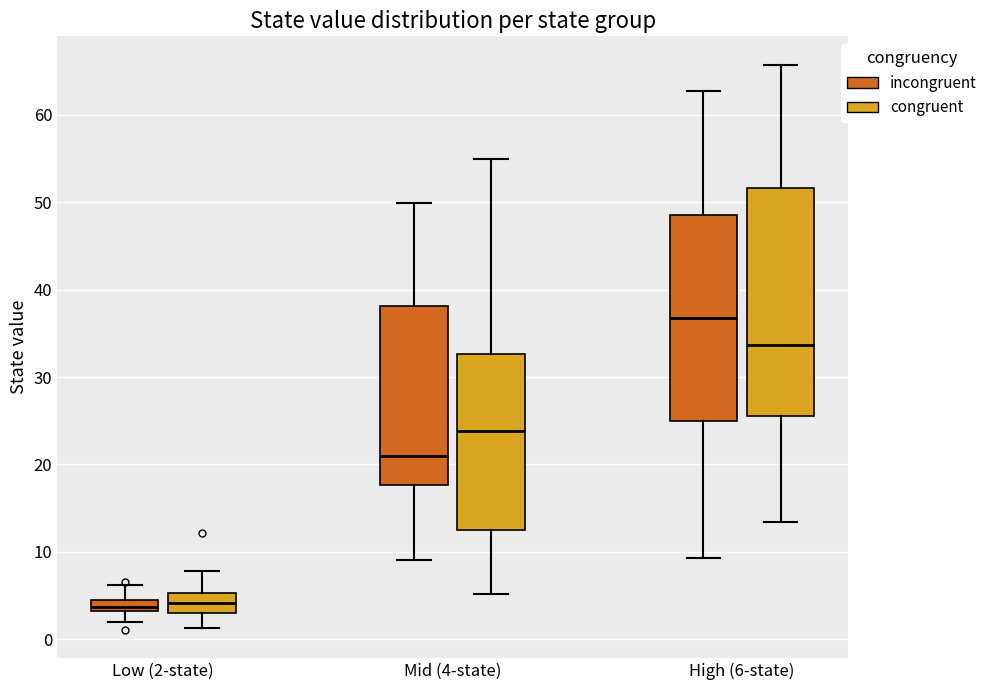

Comparing the boxes themselves (not the whiskers), which one is the tallest?

High (6-state) (congruent)